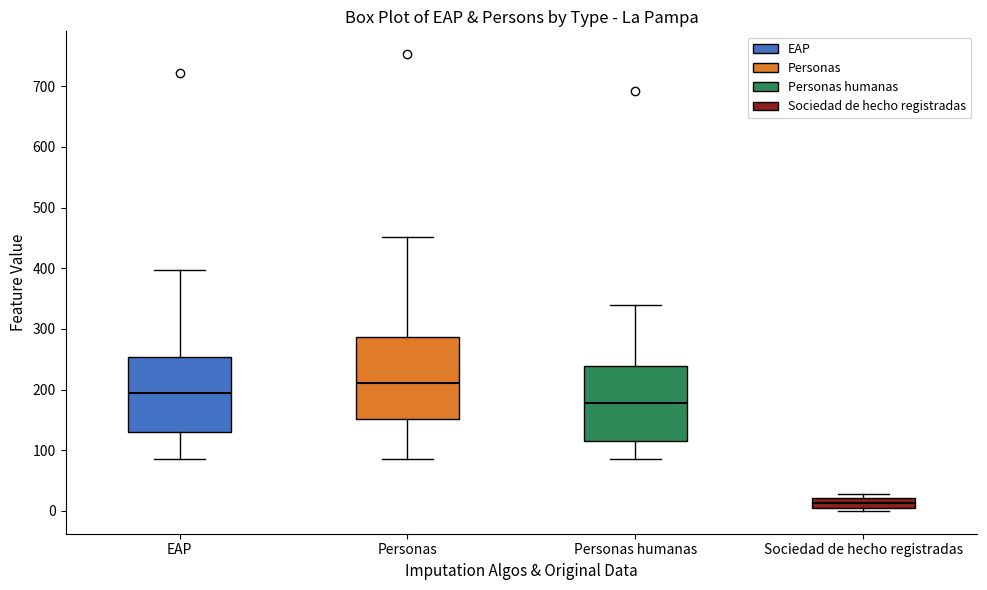

Reading left to right, read every box against the y-axis: the position of its median line, the range the box covers, and the ends of its whiskers. The values are not printed on the chart, so give them approximately, as read against the axis.

EAP: median 190, box 130 to 250, whiskers 90 to 400
Personas: median 210, box 150 to 290, whiskers 90 to 450
Personas humanas: median 180, box 110 to 240, whiskers 90 to 340
Sociedad de hecho registradas: median 10 (inside the box), box 10 to 20, whiskers 0 to 30